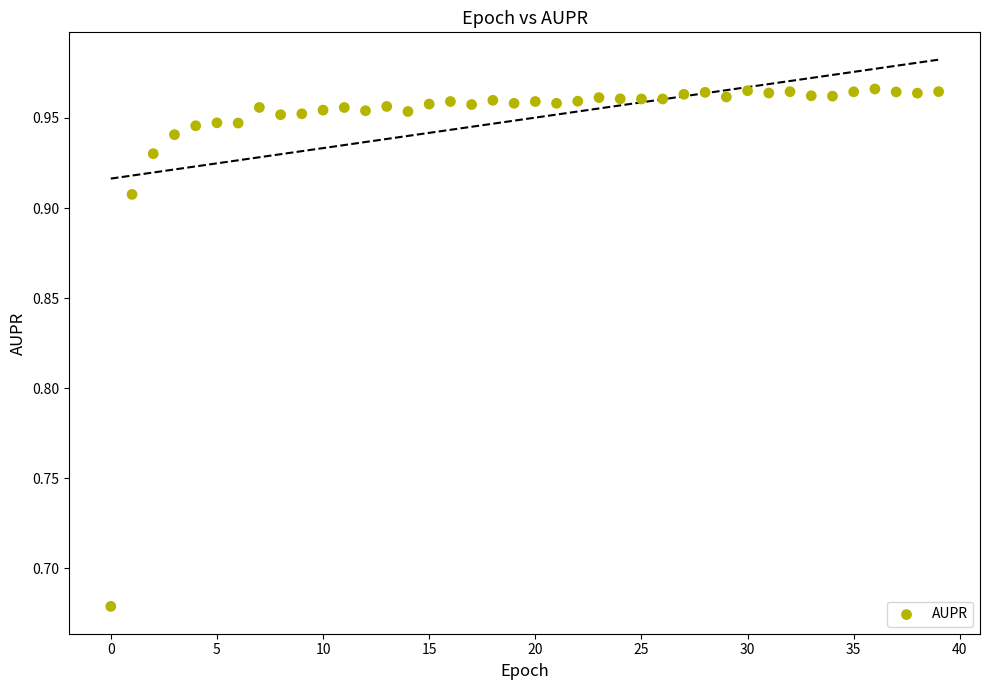

What is the range of Y values (max minus min)?

0.3